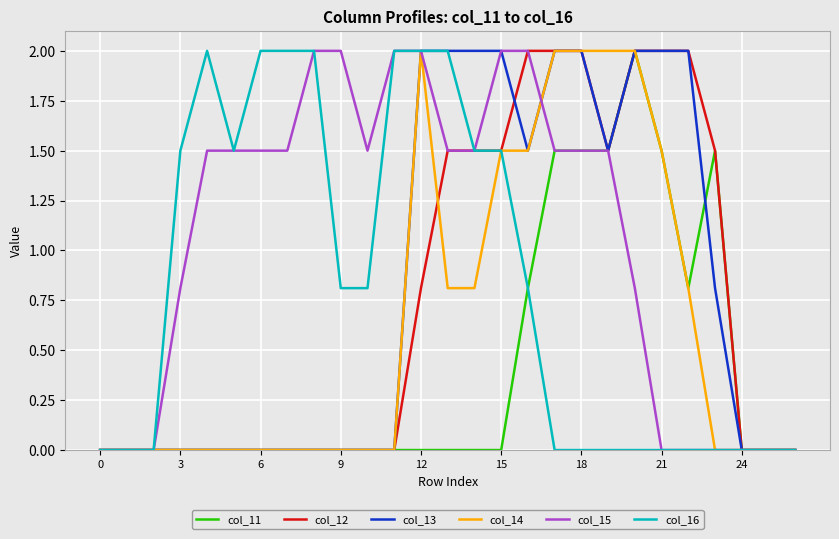

Reading left to right, list all the values displayed in this chart.

col_11: 0.0	0.0	0.0	0.0	0.0	0.0	0.0	0.0	0.0	0.0	0.0	0.0	0.0	0.0	0.0	0.0	0.8	1.5	1.5	1.5	2.0	1.5	0.8	1.5	0.0	0.0	0.0
col_12: 0.0	0.0	0.0	0.0	0.0	0.0	0.0	0.0	0.0	0.0	0.0	0.0	0.8	1.5	1.5	1.5	2.0	2.0	2.0	1.5	2.0	2.0	2.0	1.5	0.0	0.0	0.0
col_13: 0.0	0.0	0.0	0.0	0.0	0.0	0.0	0.0	0.0	0.0	0.0	0.0	2.0	2.0	2.0	2.0	1.5	2.0	2.0	1.5	2.0	2.0	2.0	0.8	0.0	0.0	0.0
col_14: 0.0	0.0	0.0	0.0	0.0	0.0	0.0	0.0	0.0	0.0	0.0	0.0	2.0	0.8	0.8	1.5	1.5	2.0	2.0	2.0	2.0	1.5	0.8	0.0	0.0	0.0	0.0
col_15: 0.0	0.0	0.0	0.8	1.5	1.5	1.5	1.5	2.0	2.0	1.5	2.0	2.0	1.5	1.5	2.0	2.0	1.5	1.5	1.5	0.8	0.0	0.0	0.0	0.0	0.0	0.0
col_16: 0.0	0.0	0.0	1.5	2.0	1.5	2.0	2.0	2.0	0.8	0.8	2.0	2.0	2.0	1.5	1.5	0.8	0.0	0.0	0.0	0.0	0.0	0.0	0.0	0.0	0.0	0.0